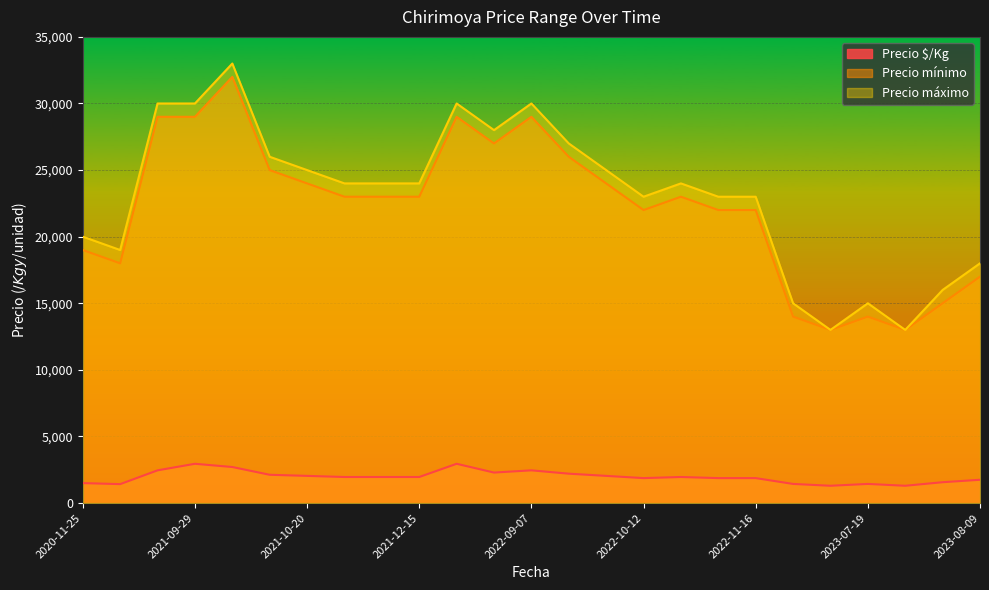

Does the chart display data point markers on the line(s)?

No